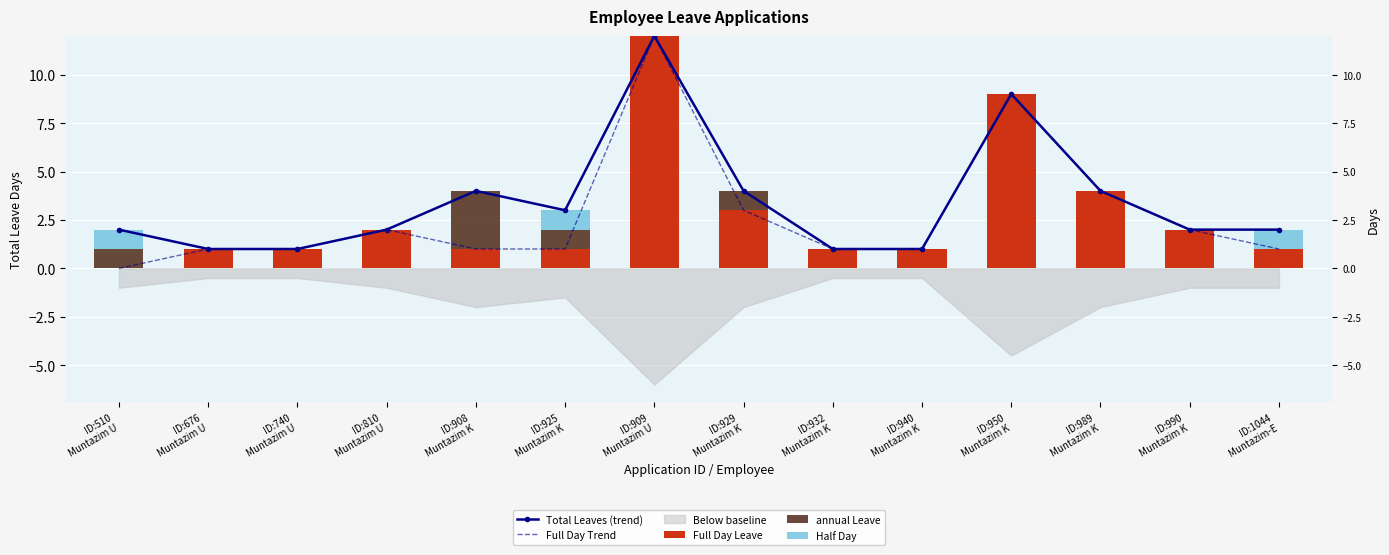

What position from the left is ID:932
Muntazim K?

9